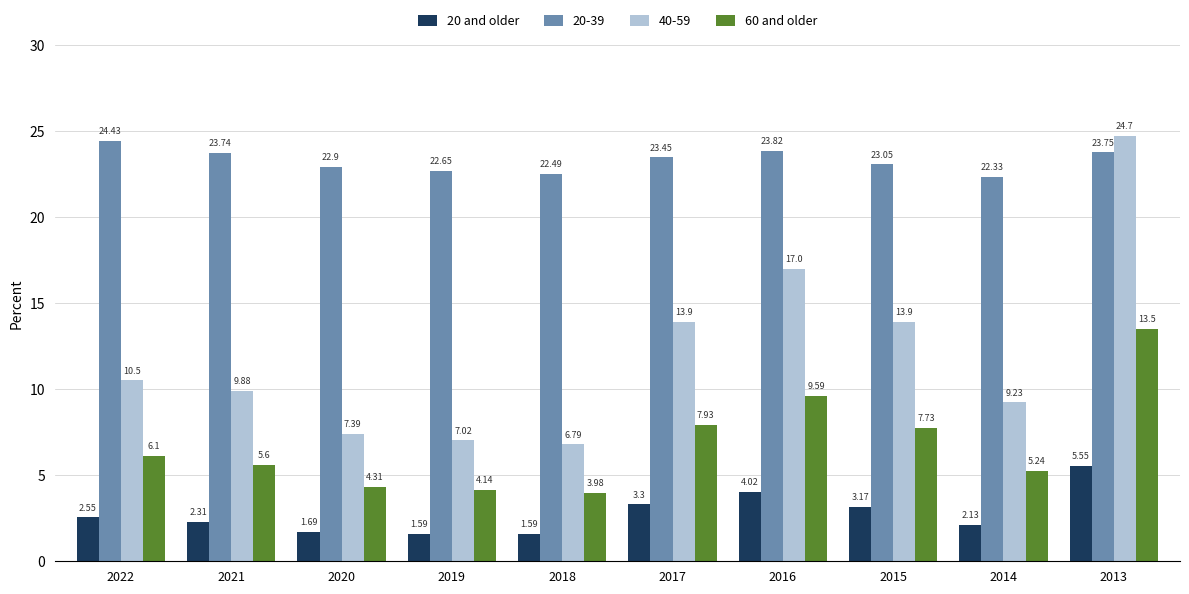

Which series has the largest total across all categories?

20-39